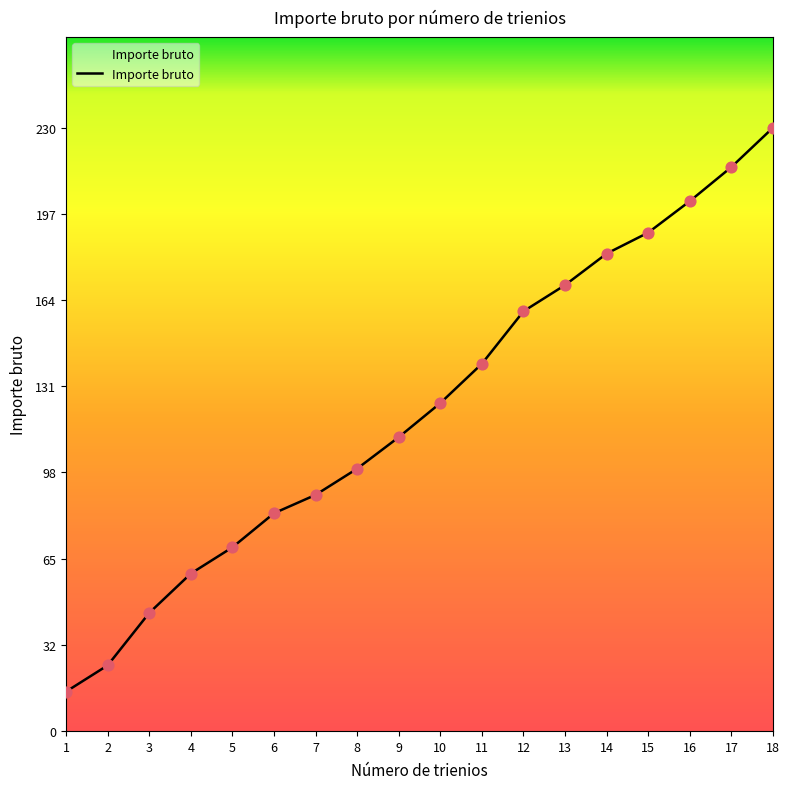

Which has a higher value, 11 or 4?

11